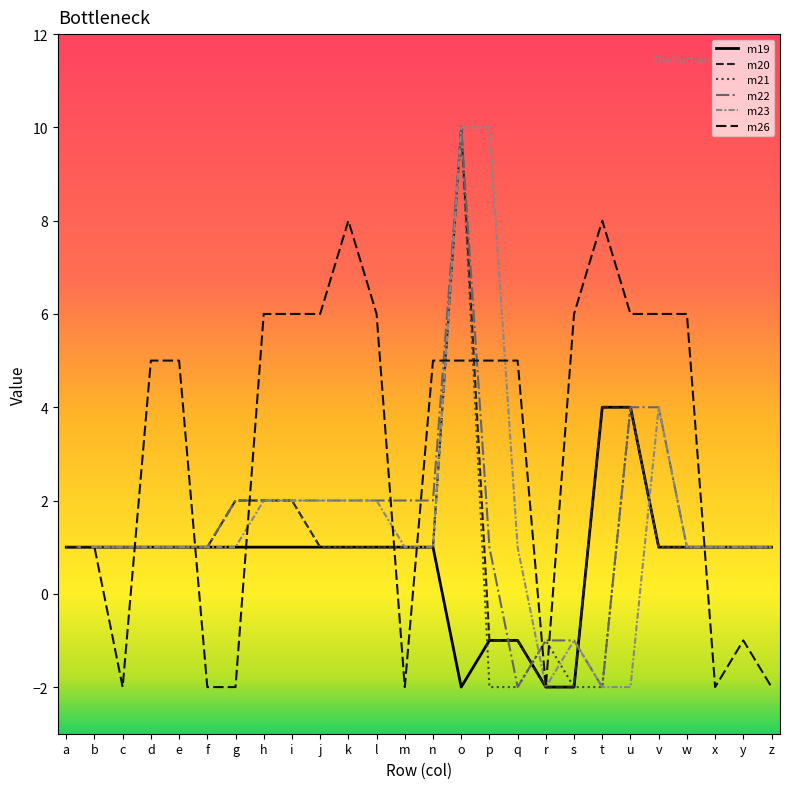

Does the chart have visible grid lines?

No